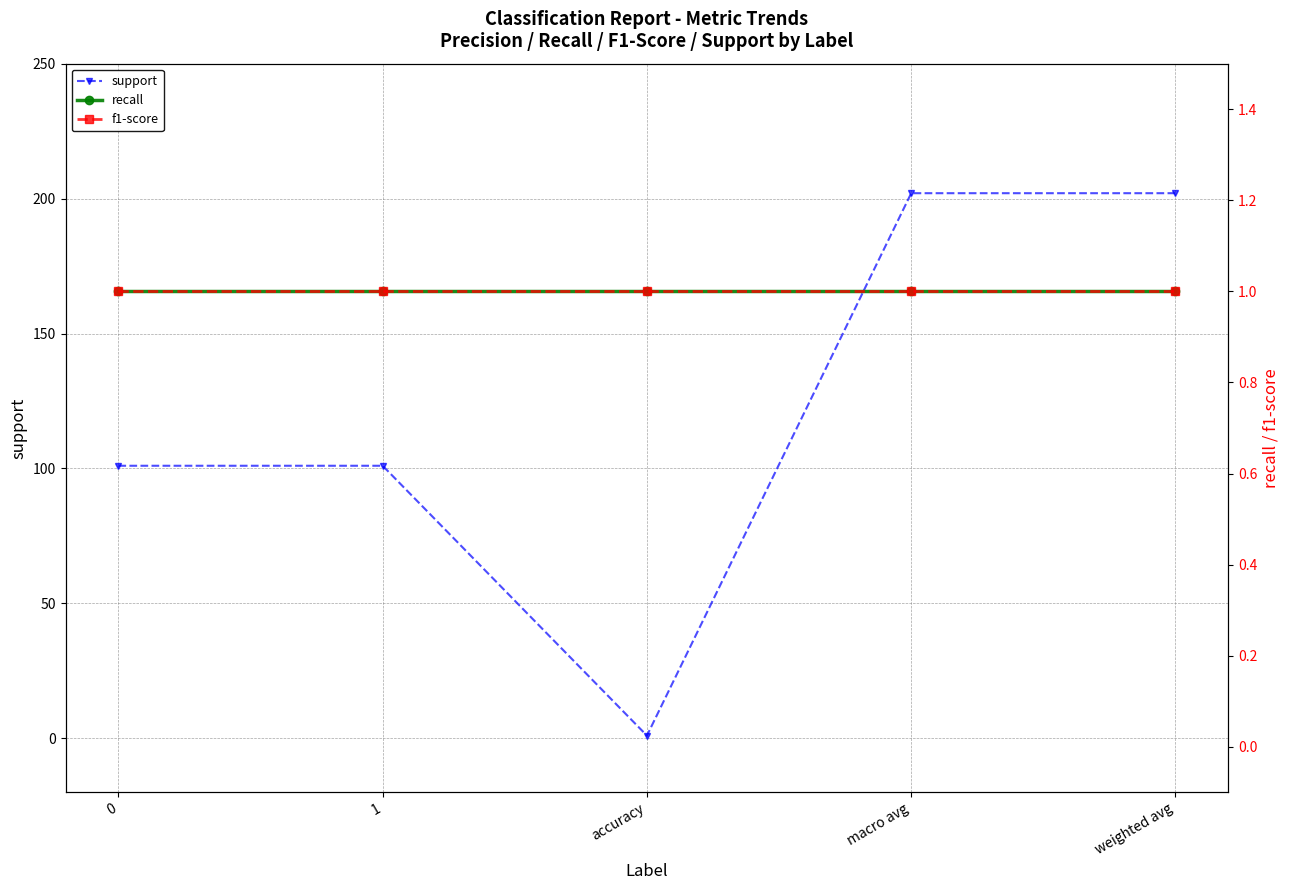

True or false: f1-score has a value of 1 at 0.

True